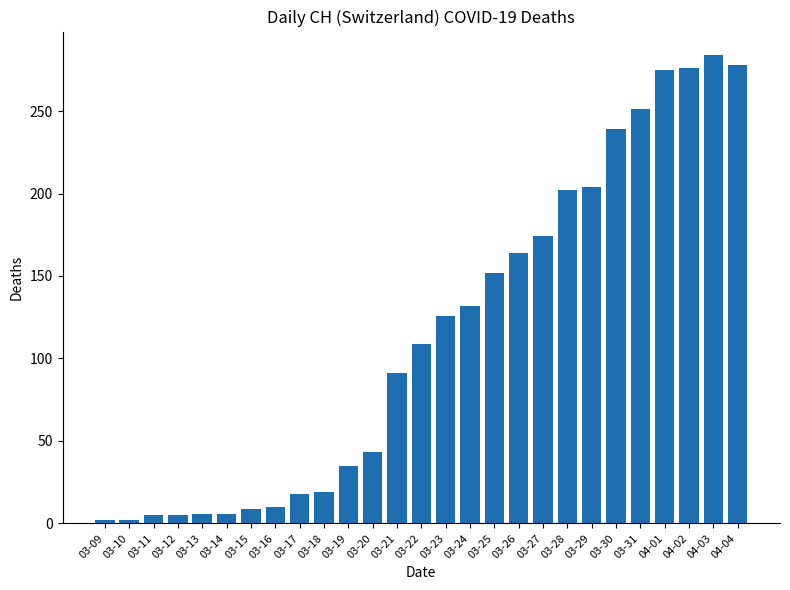

What position from the left is 03-20?

12